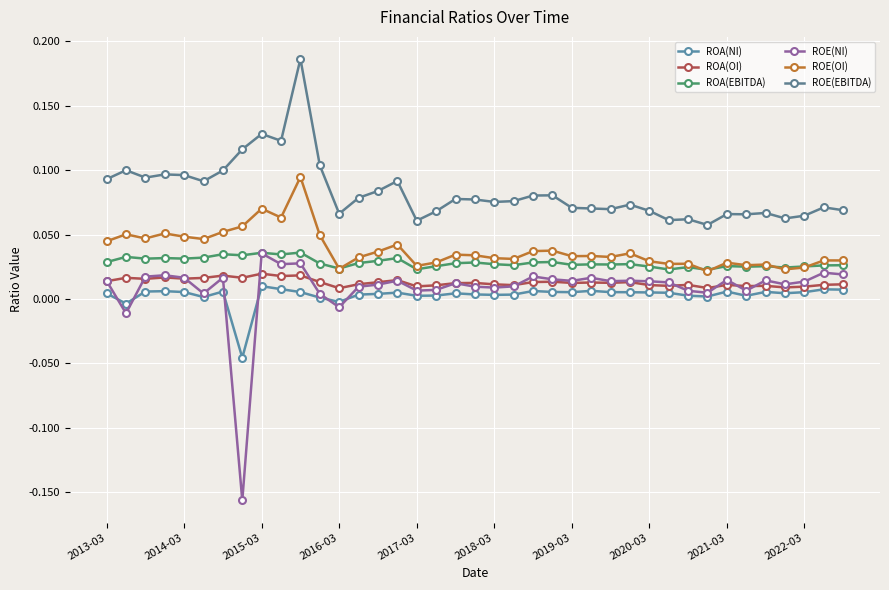

In ROE(EBITDA), how many points are lower than both neighbors (excluding endpoints)?

11